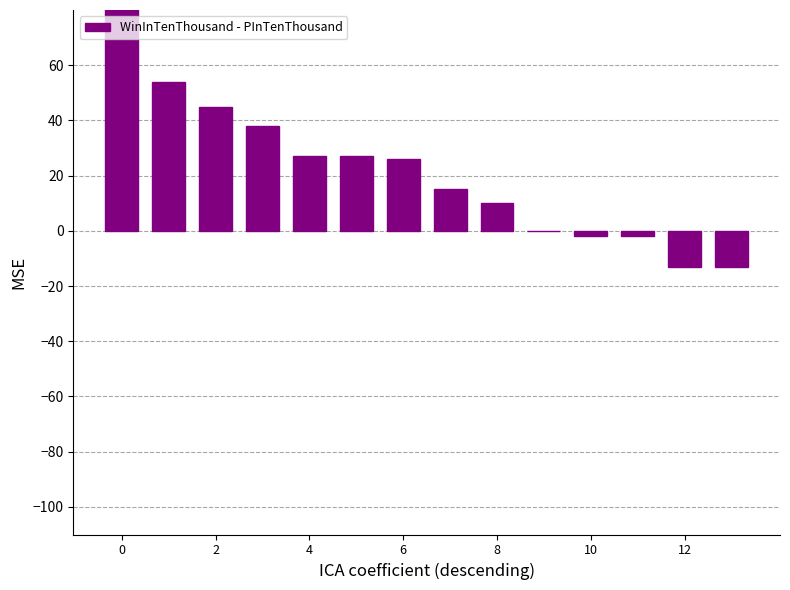

Count the number of categories in the chart.

14